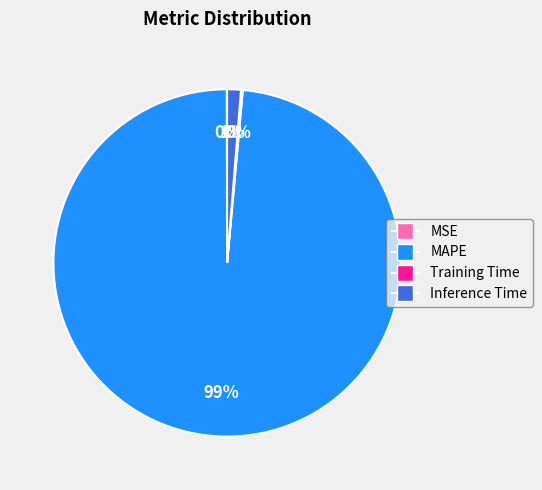

Does any single category account for the majority?

Yes